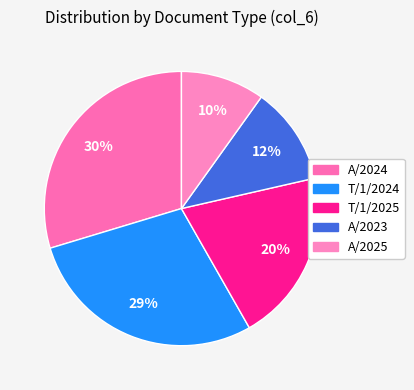

To the nearest percent, what percentage of the pie is A/2025?

10%